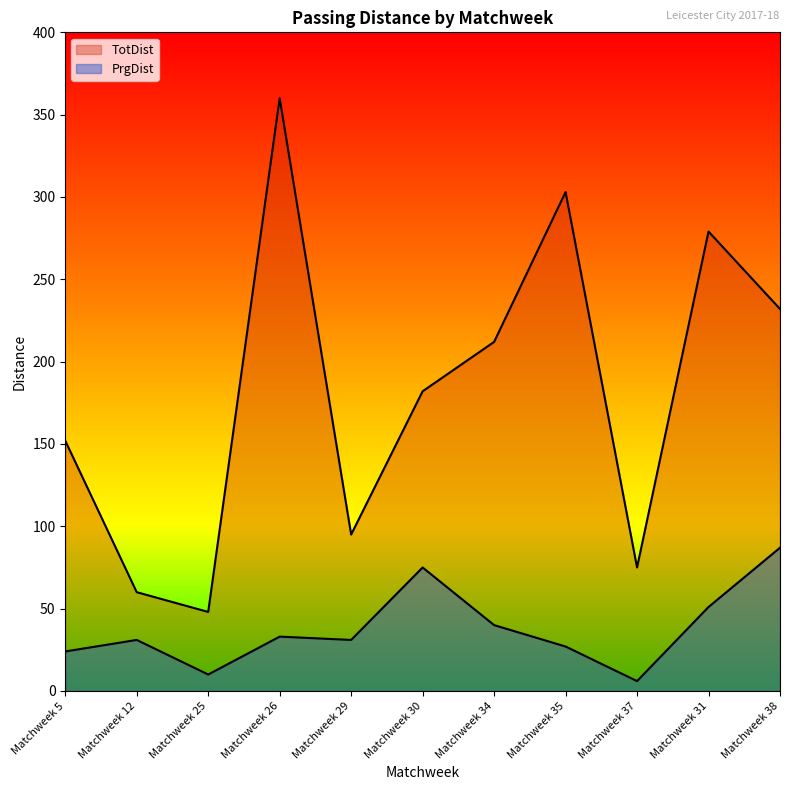

Rank the categories by TotDist value from highest to lowest.

Matchweek 26, Matchweek 35, Matchweek 31, Matchweek 38, Matchweek 34, Matchweek 30, Matchweek 5, Matchweek 29, Matchweek 37, Matchweek 12, Matchweek 25